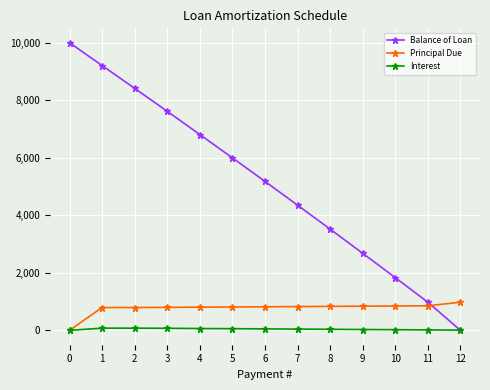

What are all the series names shown in the legend?

Balance of Loan, Principal Due, Interest